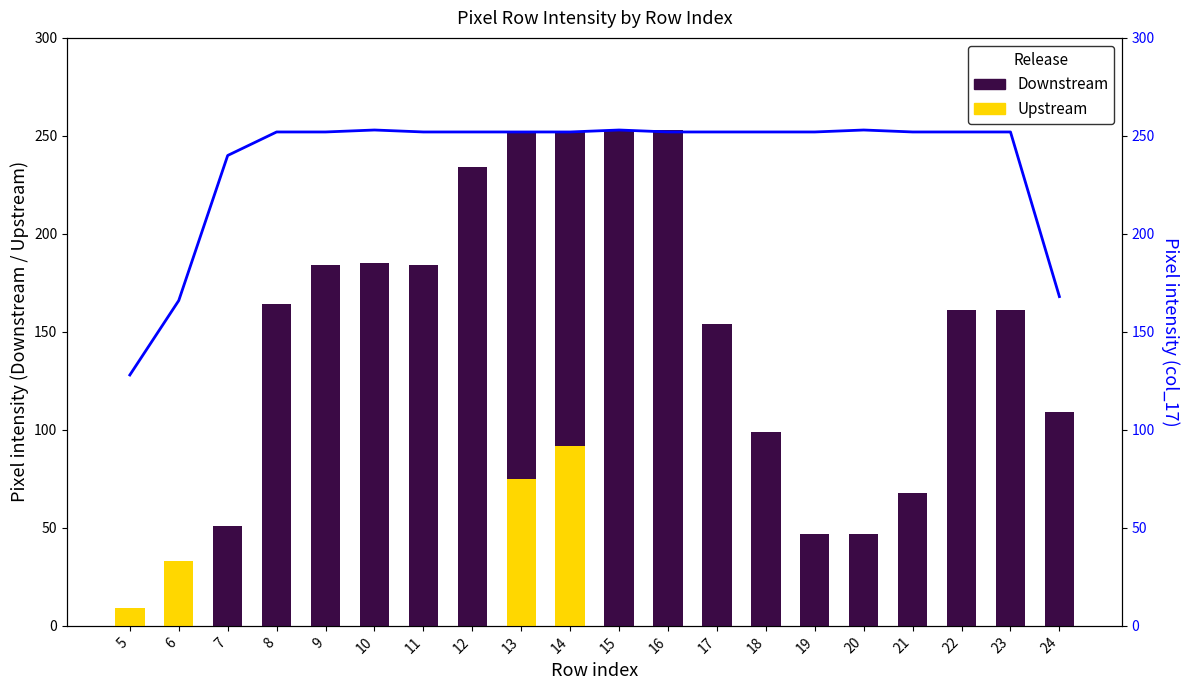

Count the number of categories in the chart.

20